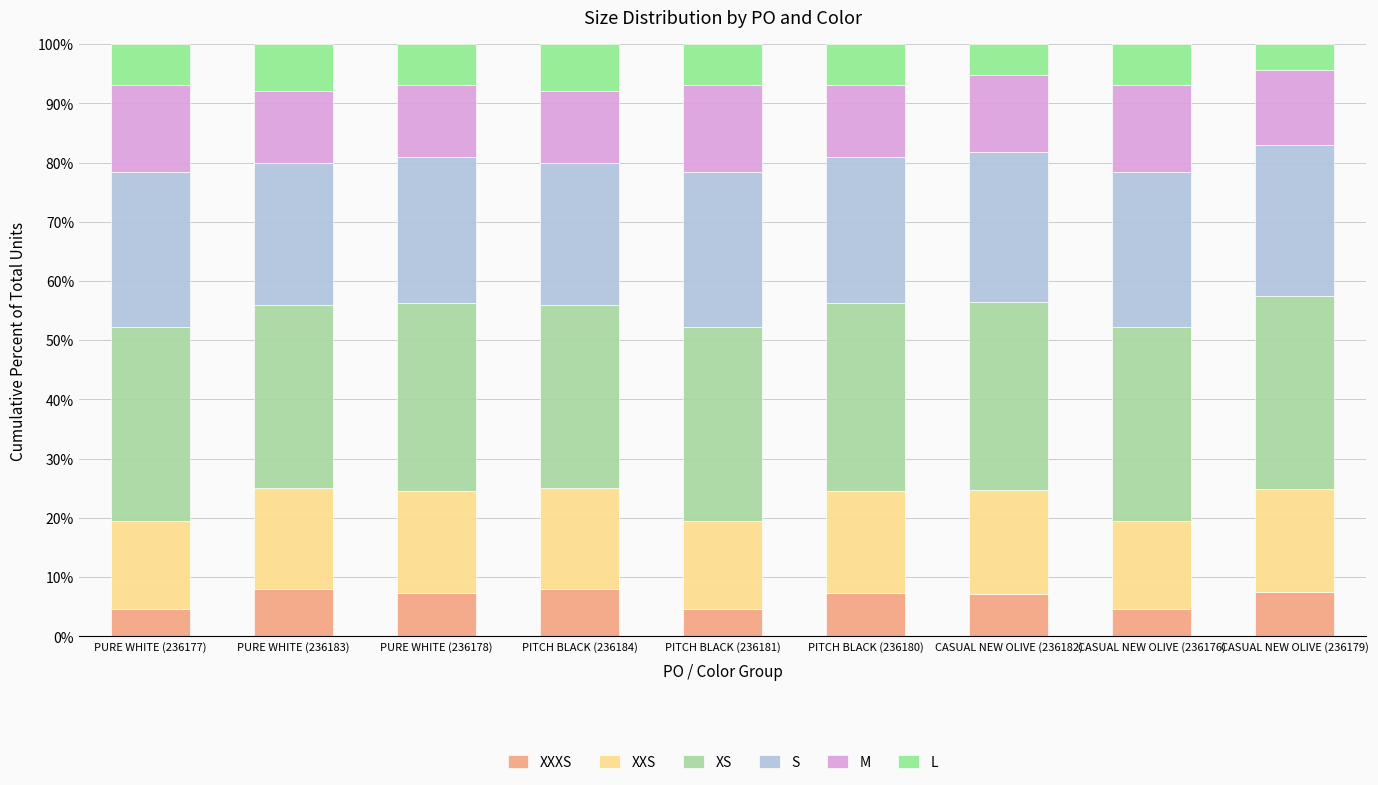

Are the bars horizontal?

No